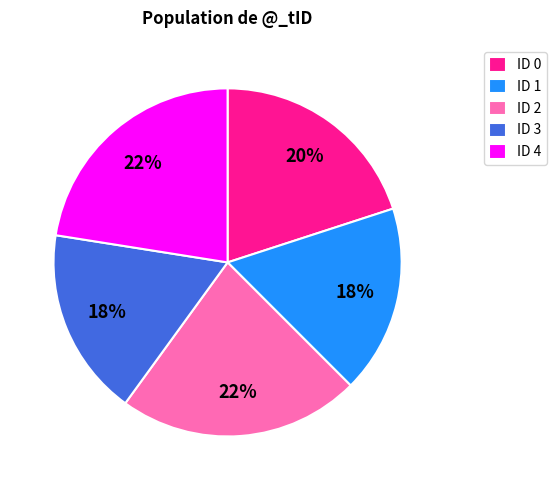

Is it true that ID 2 is 22% of the pie?

True